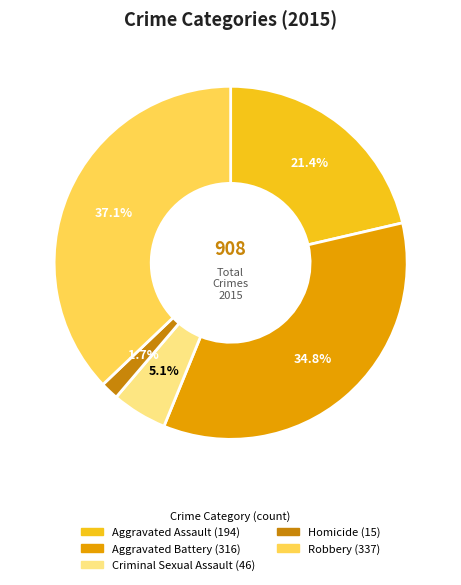

True or false: Criminal Sexual Assault accounts for 5% of the total.

True